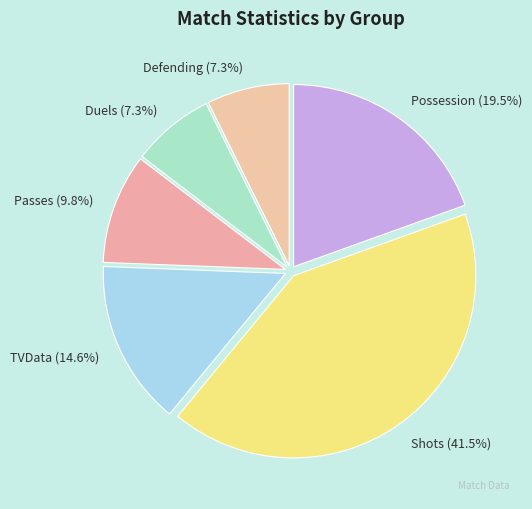

Is TVData (14.6%) the majority of the pie?

No